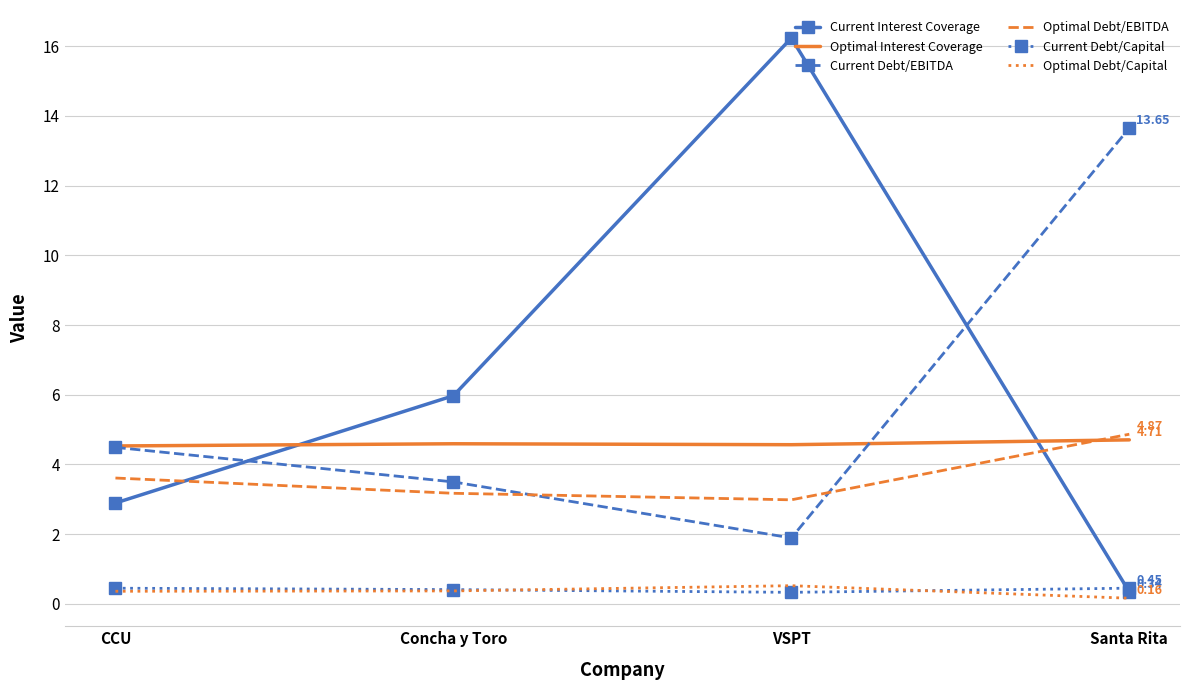

Count the Optimal Debt/Capital values in the range 0 to 1.

4